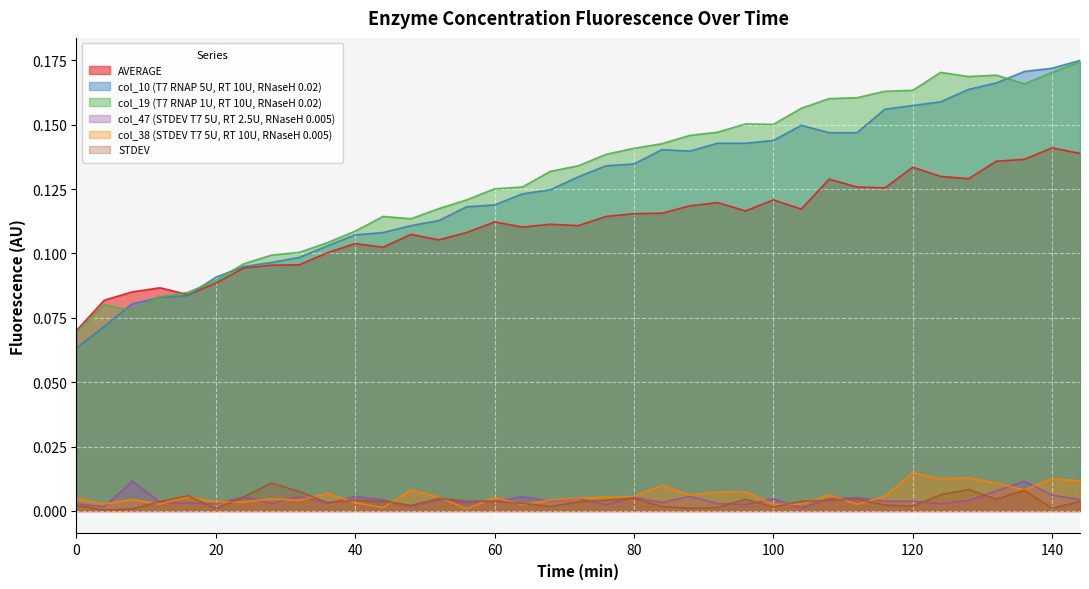

Between 4 and 36, which series saw the biggest shift?

col_10 (T7 RNAP 5U, RT 10U, RNaseH 0.02)